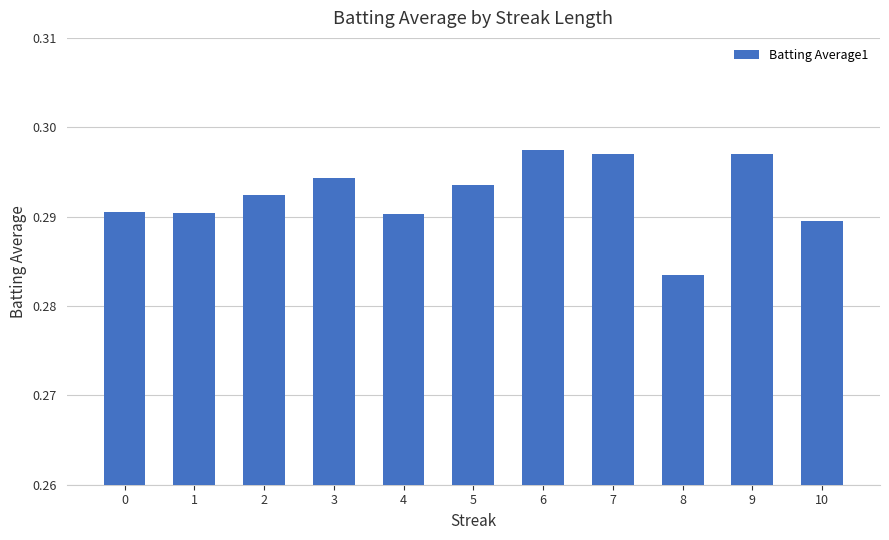

What is the sum of all values?

3.2